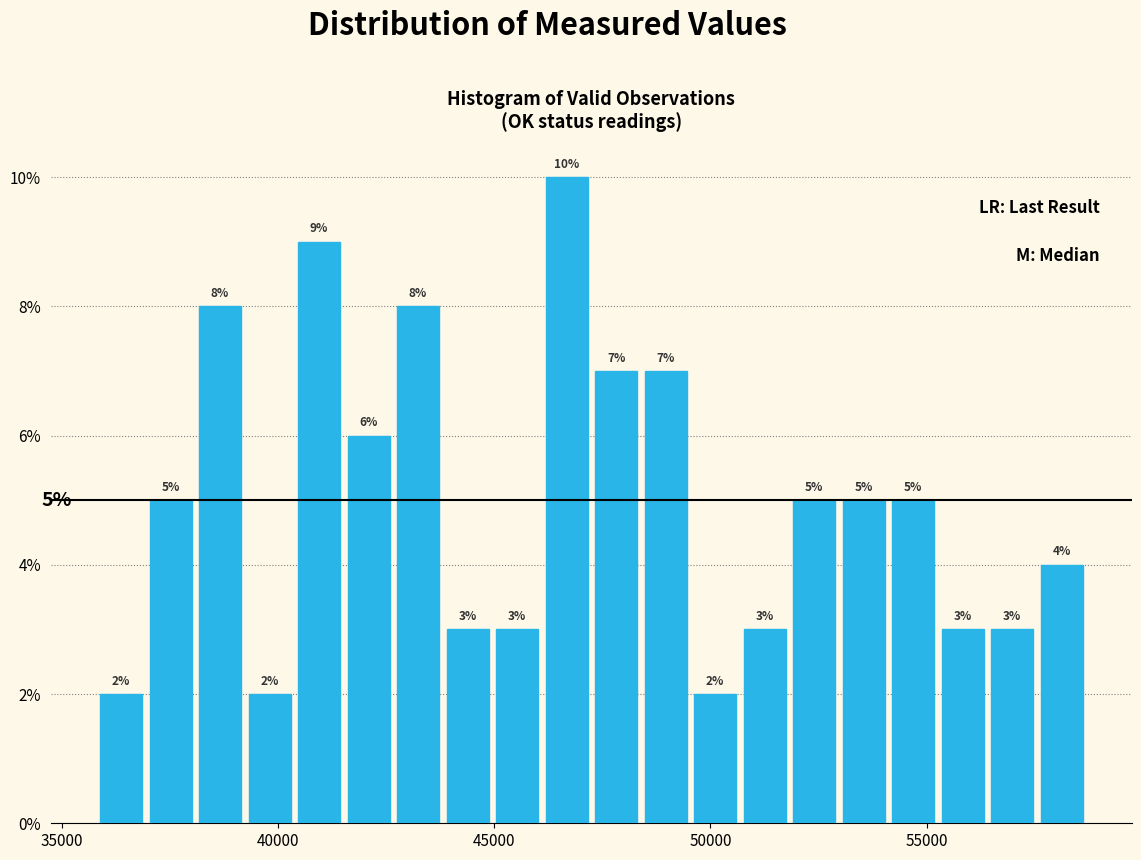

Read against the x-axis, roughly where is the centre of the tallest bar?

46500